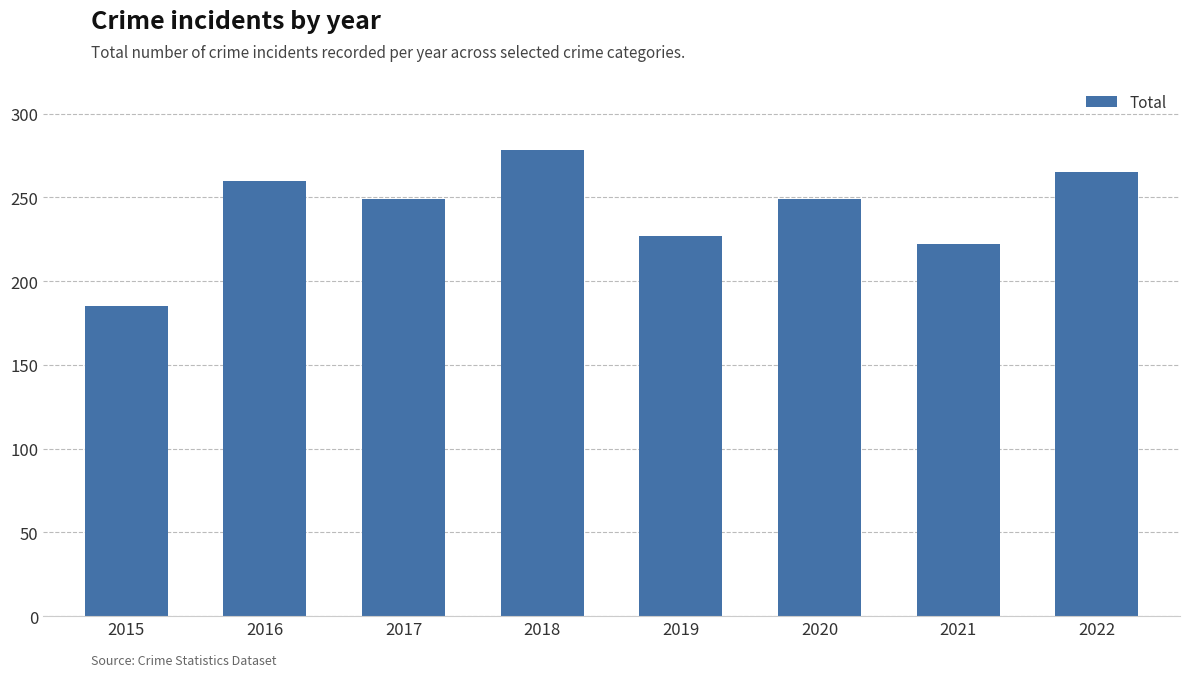

What is the change in value from 2015 to 2021?

+37